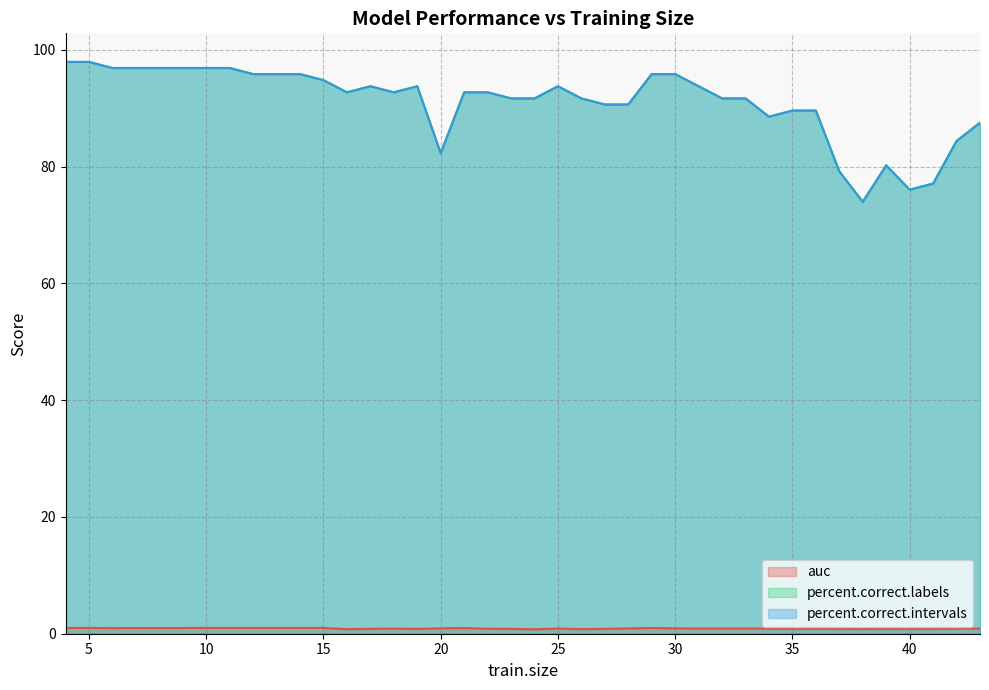

What is the average value of the auc series?

0.9